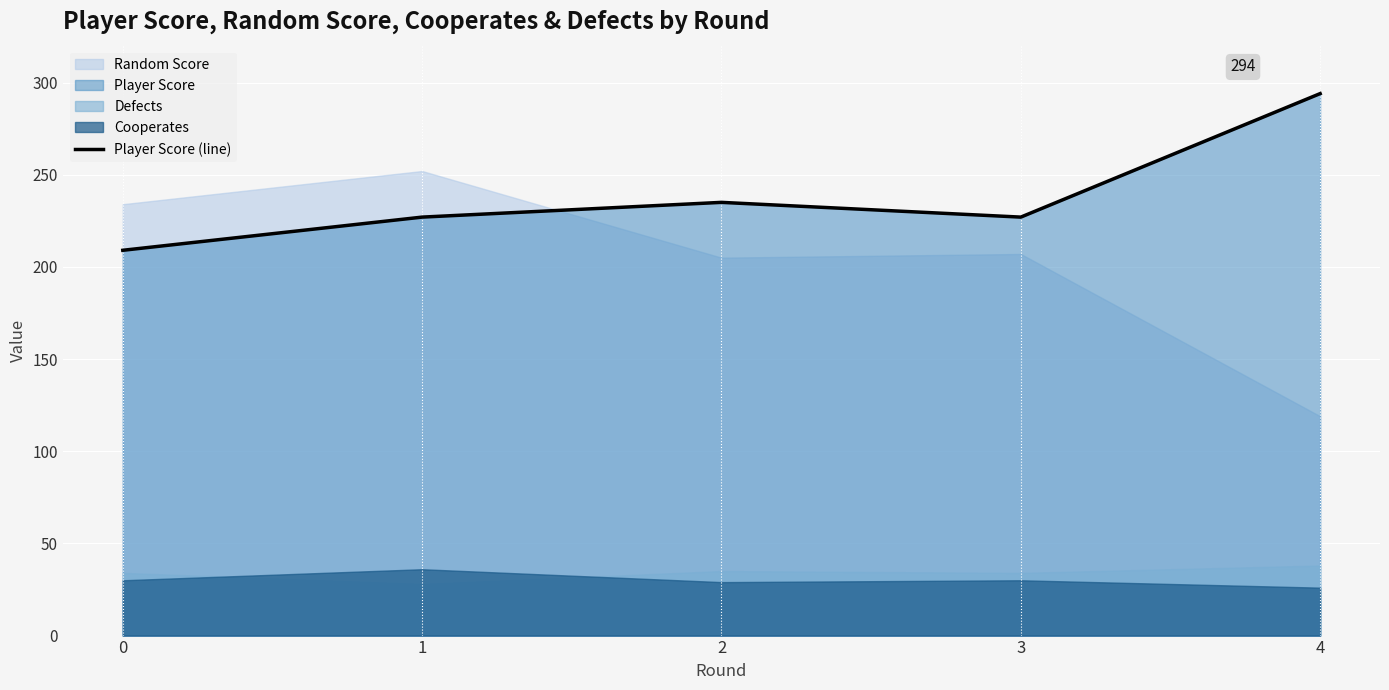

How many values are below 227?

1